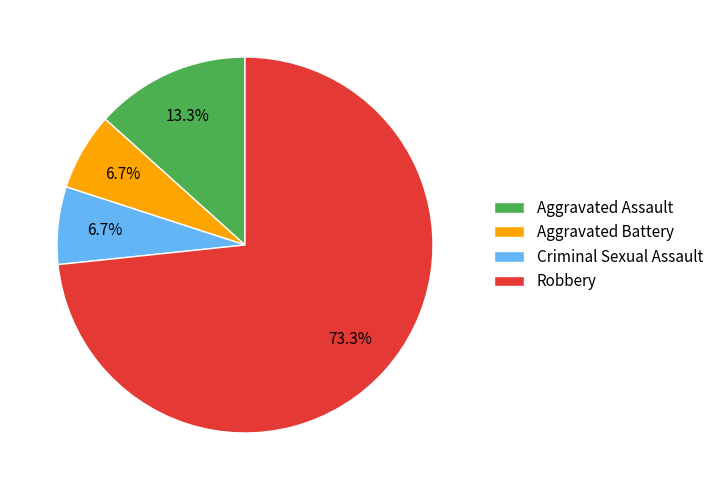

Is it true that Criminal Sexual Assault is 7% of the pie?

True